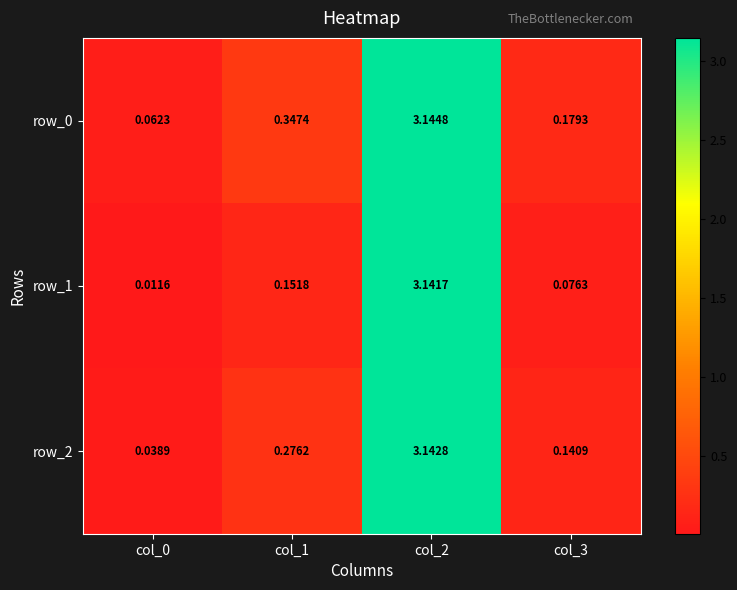

Is the value of row_1 at col_1 greater than the value of row_2 at col_1?

No